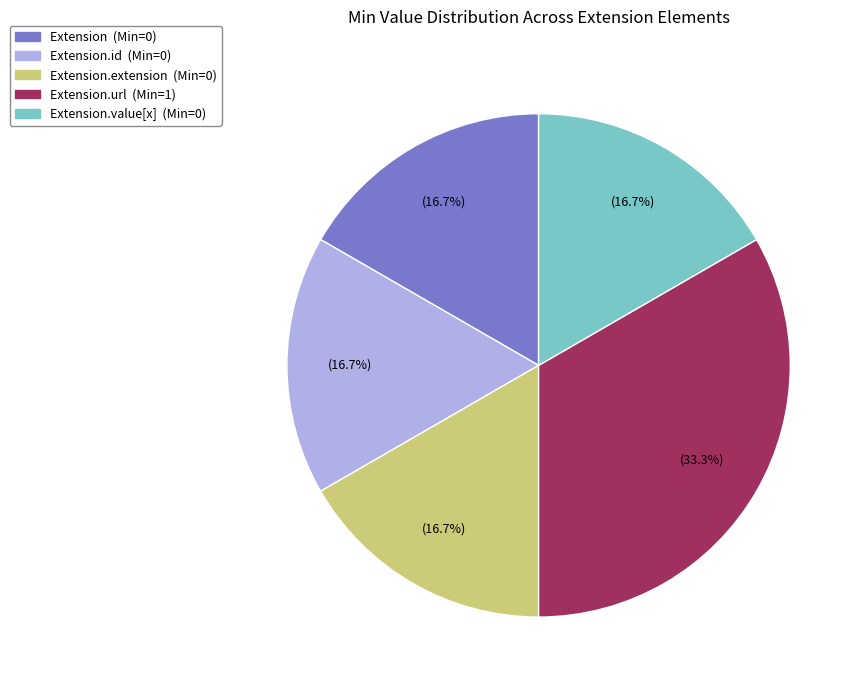

How many slices are in this pie chart?

5